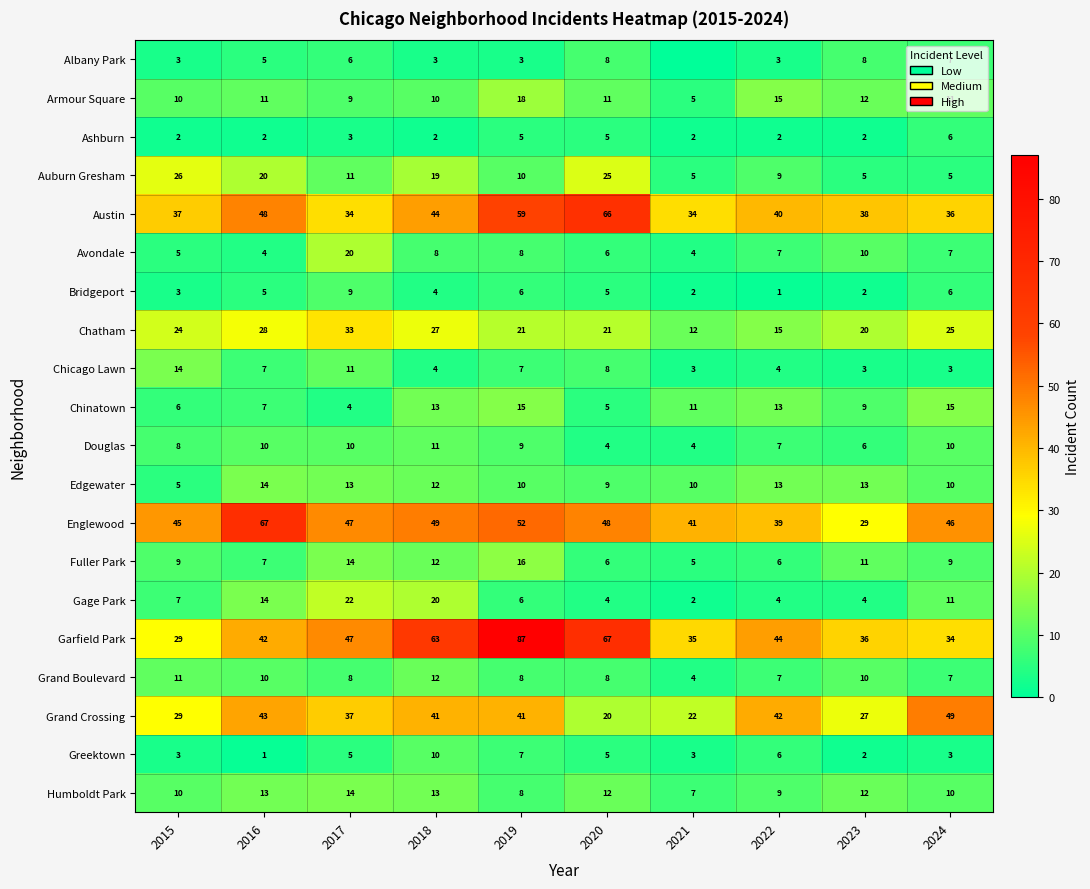

Is the value of Greektown at 2022 greater than the value of Garfield Park at 2024?

No